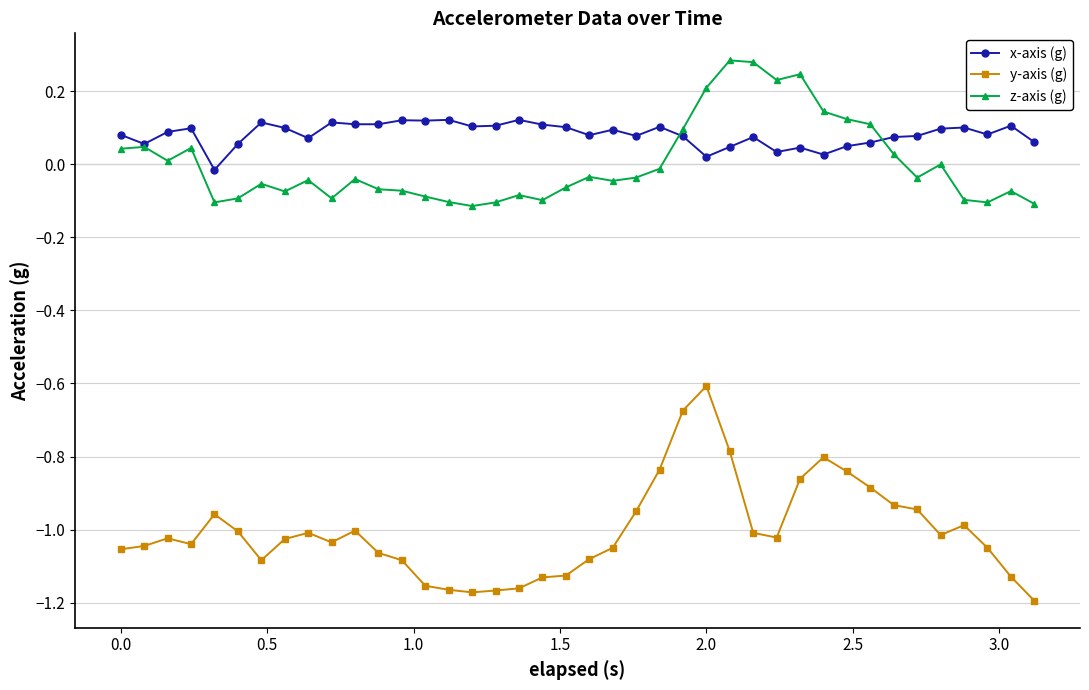

Which series has the largest total across all categories?

x-axis (g)